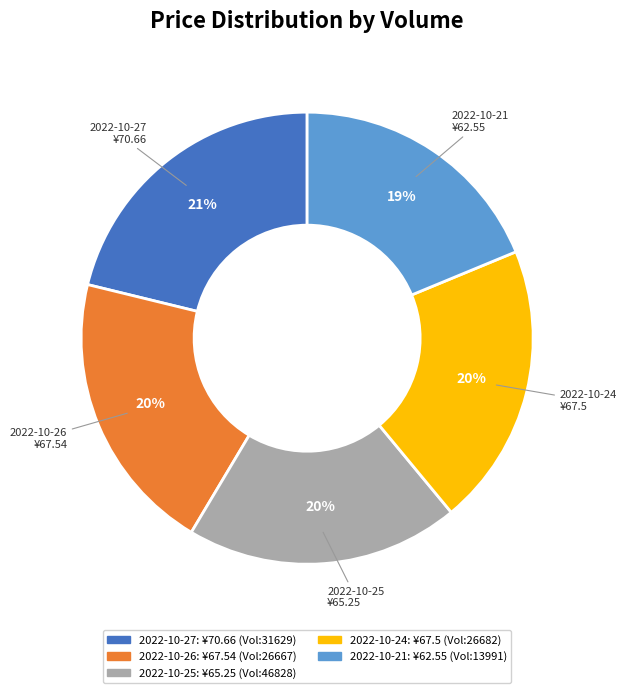

To the nearest percent, what is the average slice percentage?

20%